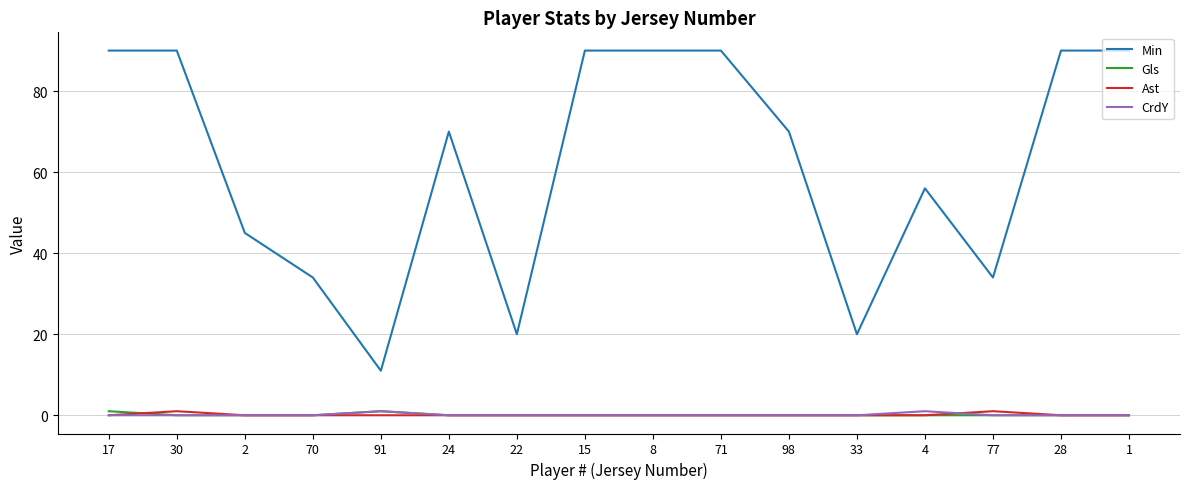

Reading left to right, list all the values displayed in this chart.

Min: 90	90	45	34	11	70	20	90	90	90	70	20	56	34	90	90
Gls: 1	0	0	0	1	0	0	0	0	0	0	0	0	0	0	0
Ast: 0	1	0	0	0	0	0	0	0	0	0	0	0	1	0	0
CrdY: 0	0	0	0	1	0	0	0	0	0	0	0	1	0	0	0